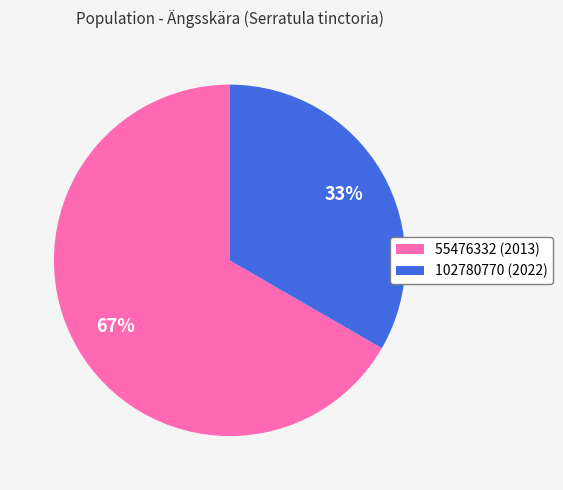

Which slice represents more than half of the pie?

55476332